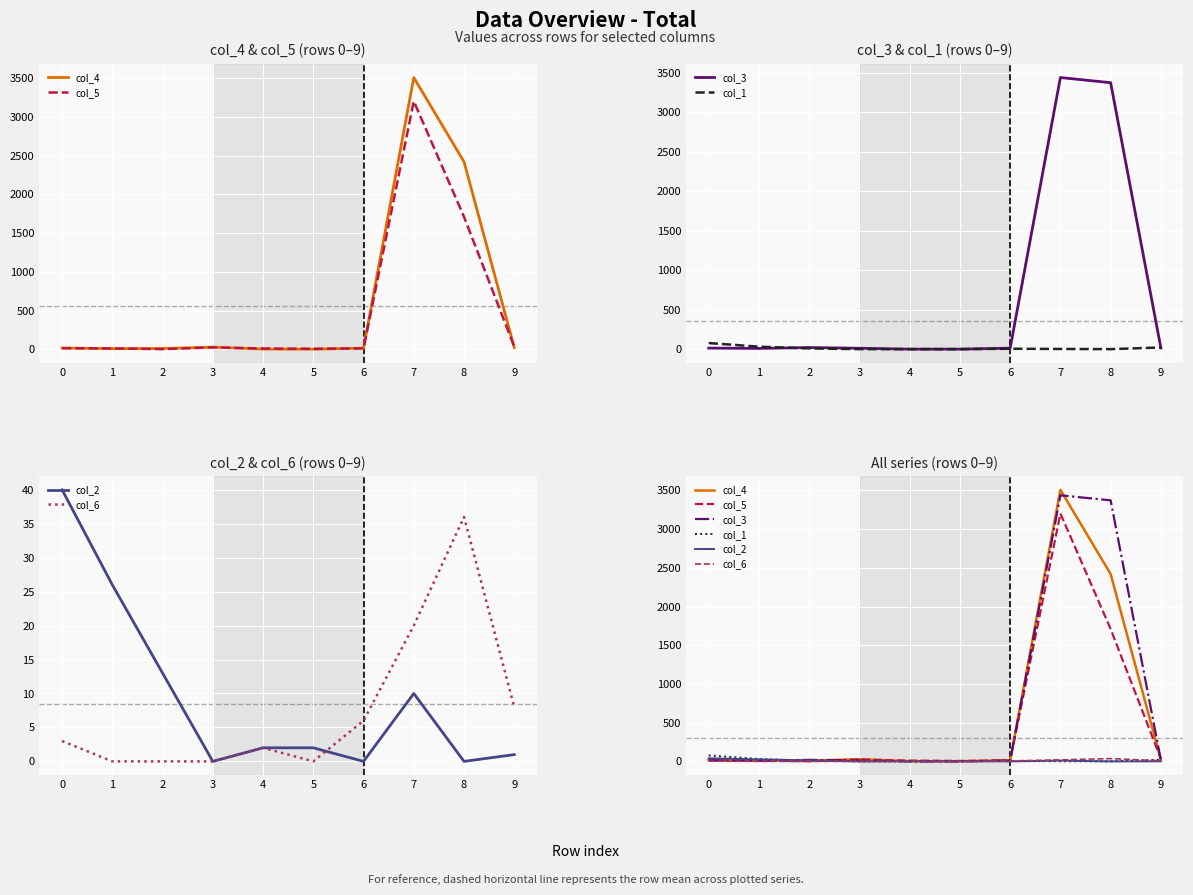

True or false: col_2 has more than 1 points higher than both neighbors.

False